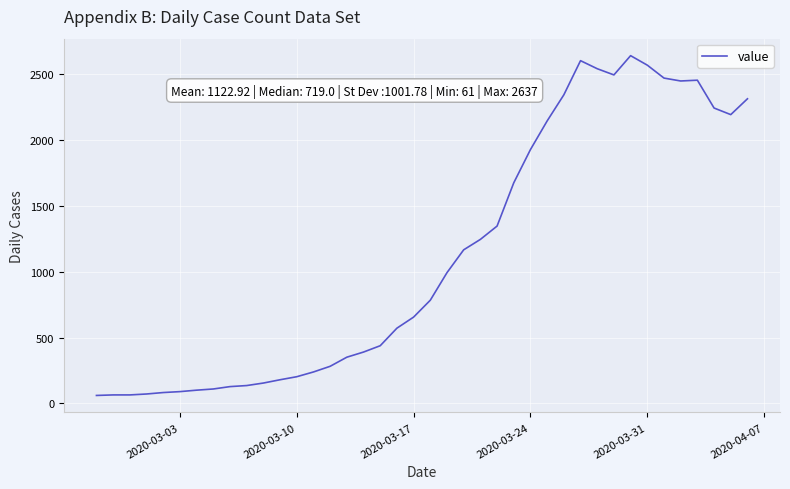

How many categories are shown in the chart?

40